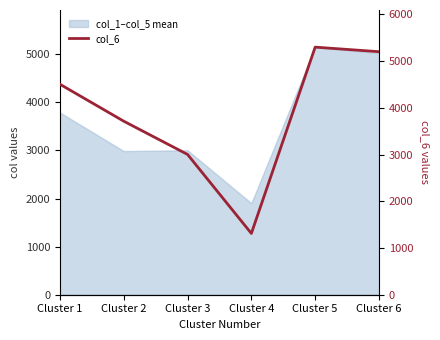

Reading right to left, transcribe all the data shown in this chart.

5202	5300	1312	3003	3715	4506